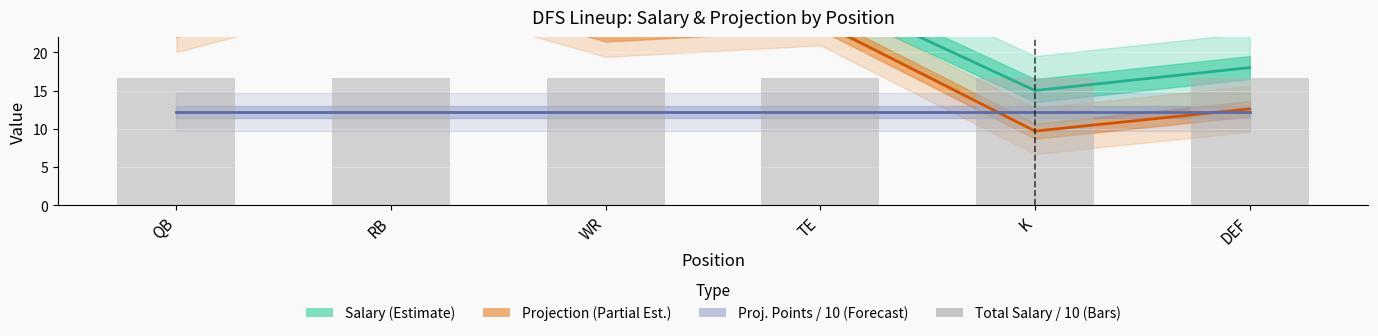

True or false: projection has a value of 20.3 at DEF.

False